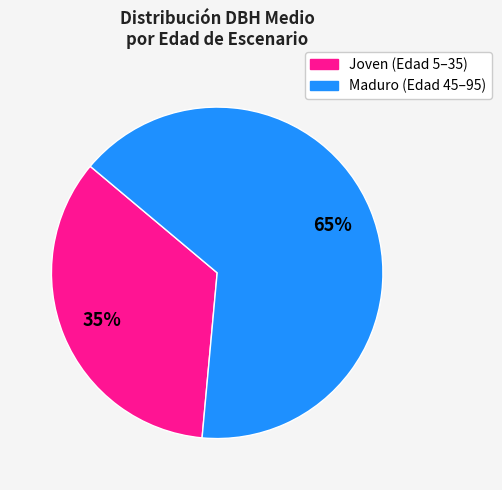

To the nearest percent, what is the average slice percentage?

50%